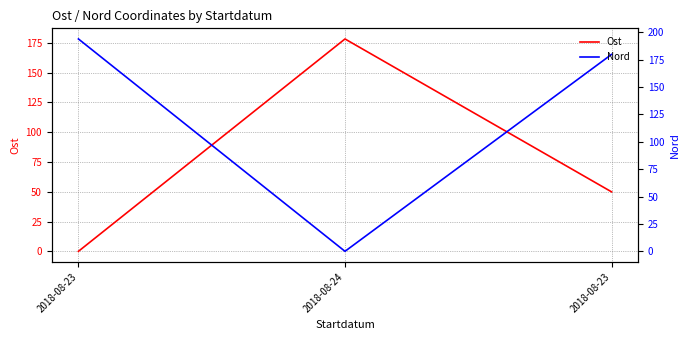

Reading right to left, transcribe all the data shown in this chart.

Ost: 2018-08-23=49.9	2018-08-24=178.2	2018-08-23=0.0
Nord: 2018-08-23=179.8	2018-08-24=0.0	2018-08-23=193.9